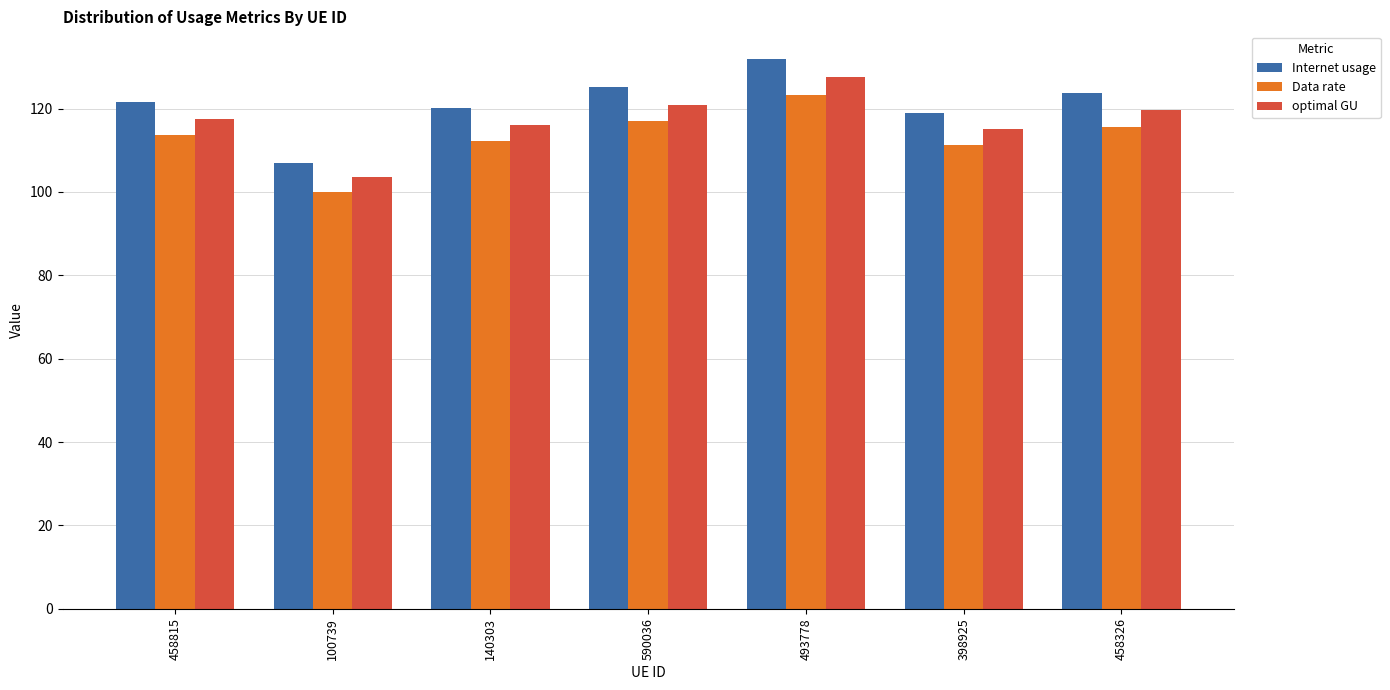

What is the label of the 5th bar from the left?

493778